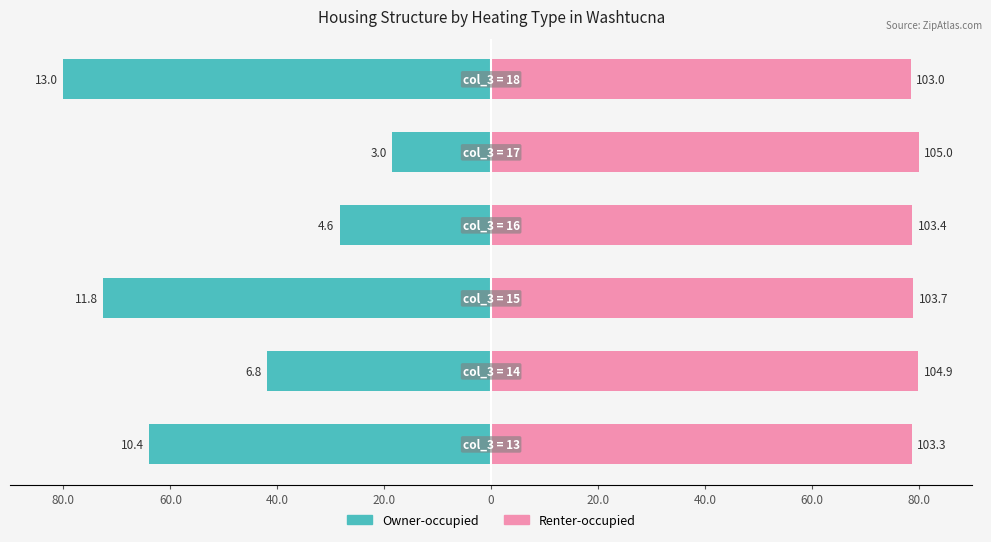

Rank the series at 40.0 from highest to lowest value.

Renter-occupied, Owner-occupied